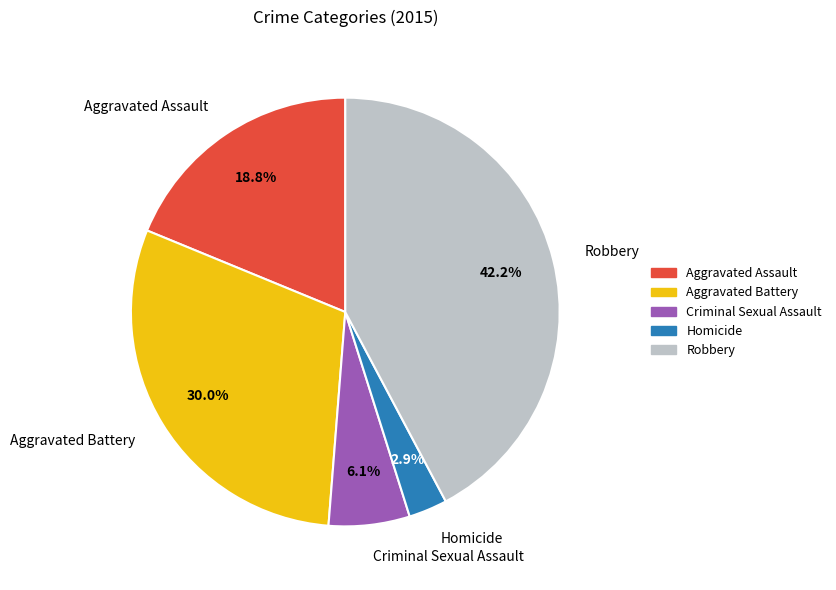

How many slices are in this pie chart?

5